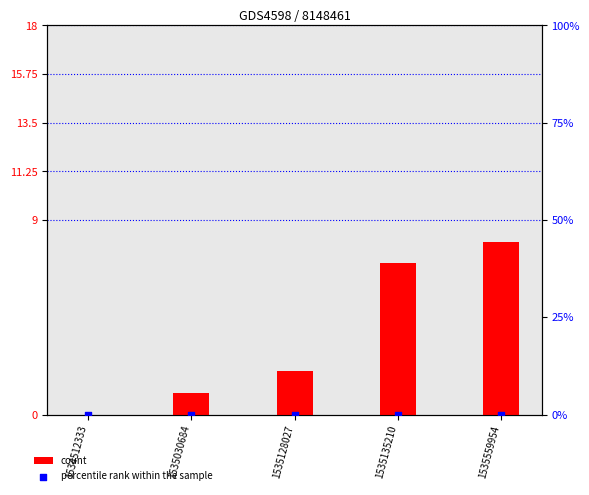

What is the total value across all series at 1535559954?

8